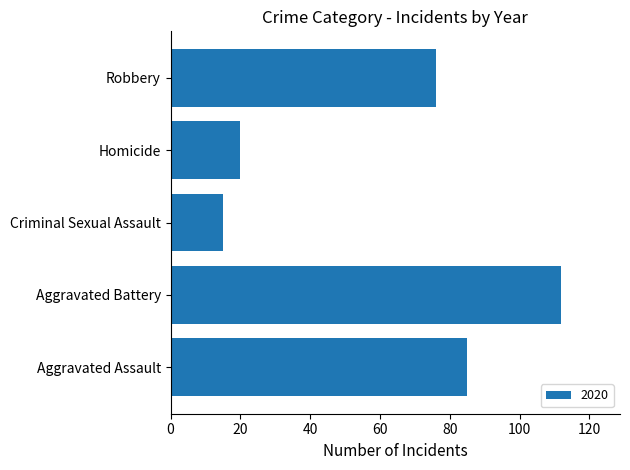

What is the greatest value displayed?

112